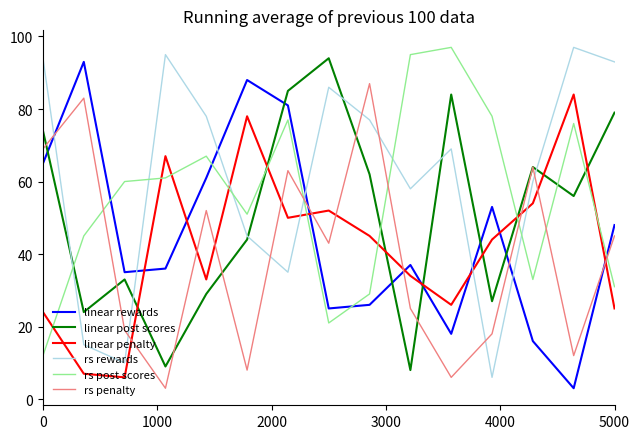

Which series has the largest total across all categories?

rs rewards